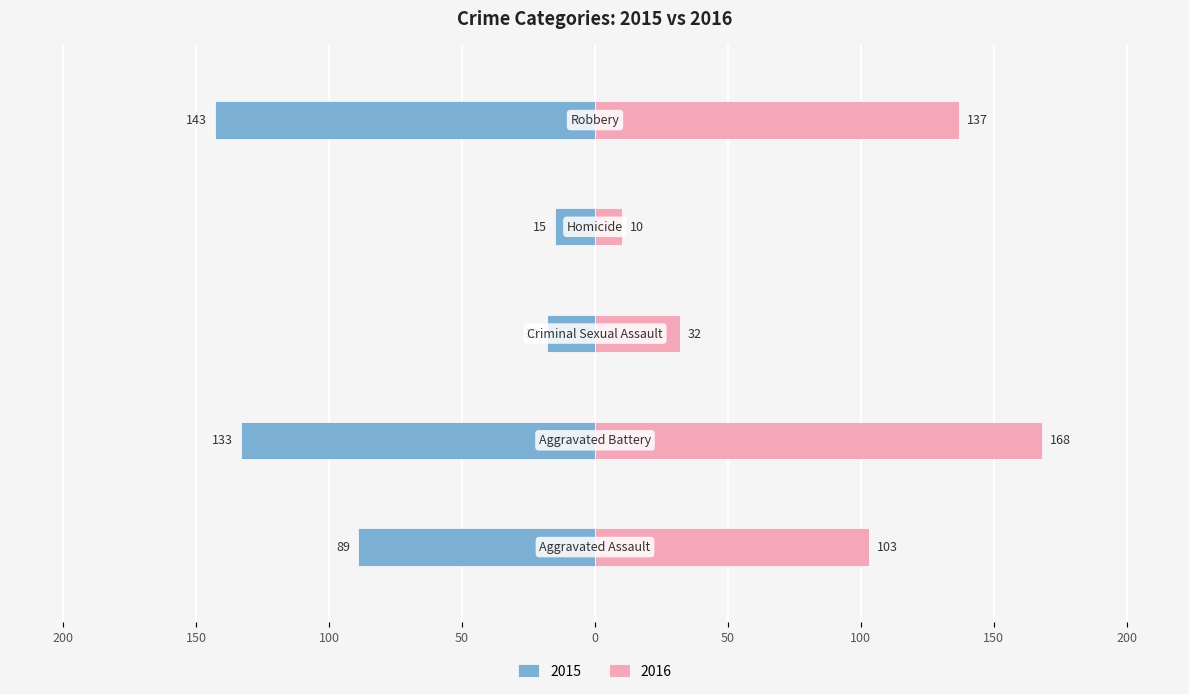

How many groups of bars are there?

5